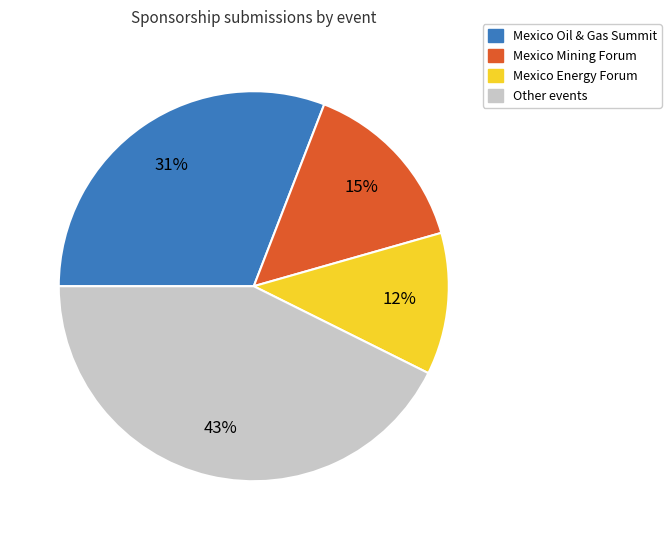

What is the largest slice in the pie chart?

Other events